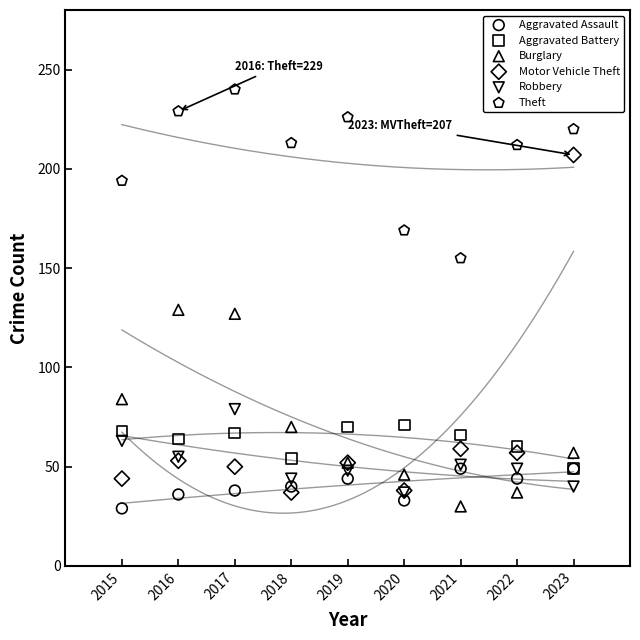

In the Theft series, what Y value is closest to 197?

194